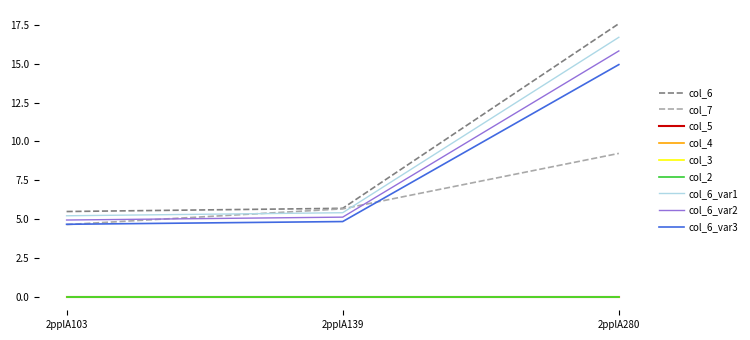

Does the chart display data point markers on the line(s)?

No